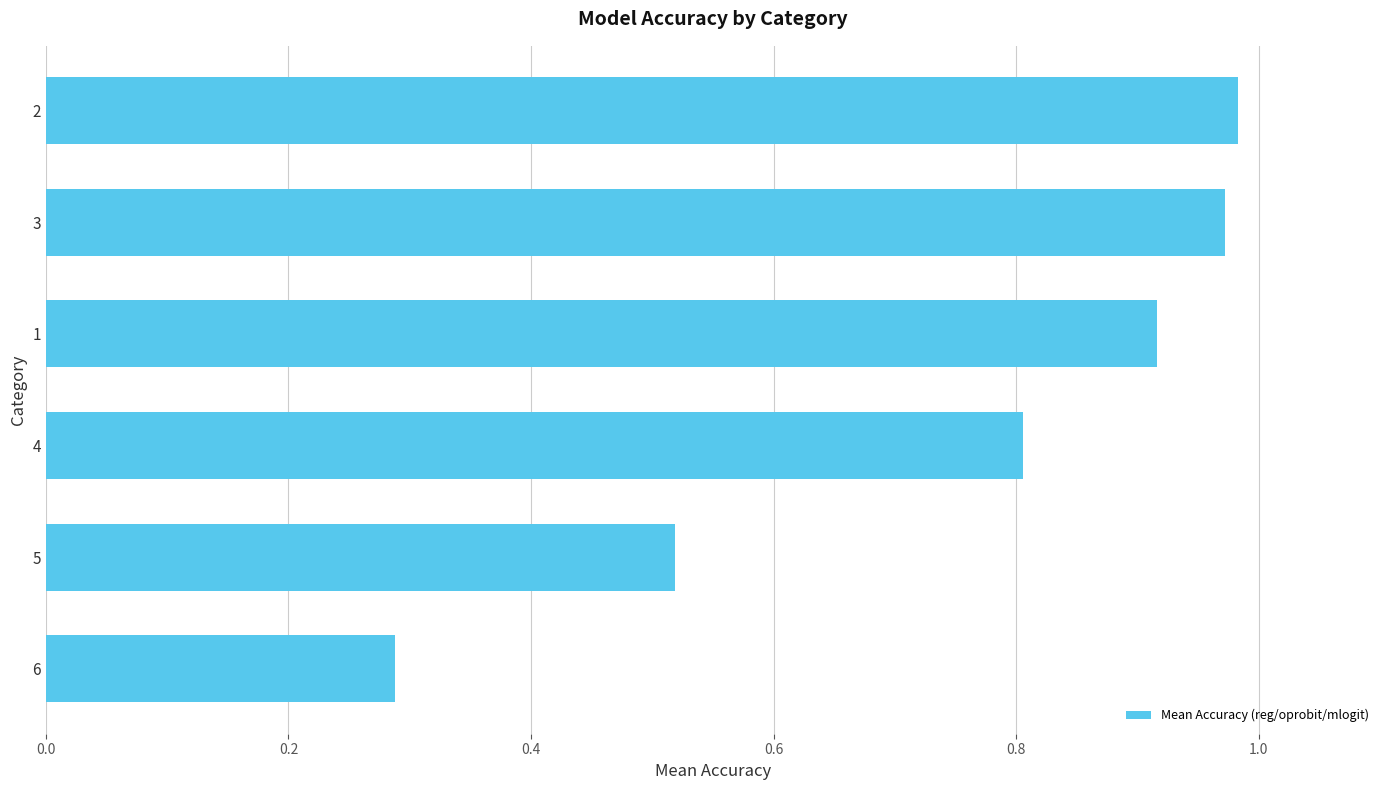

What is the sum of all values?

4.5